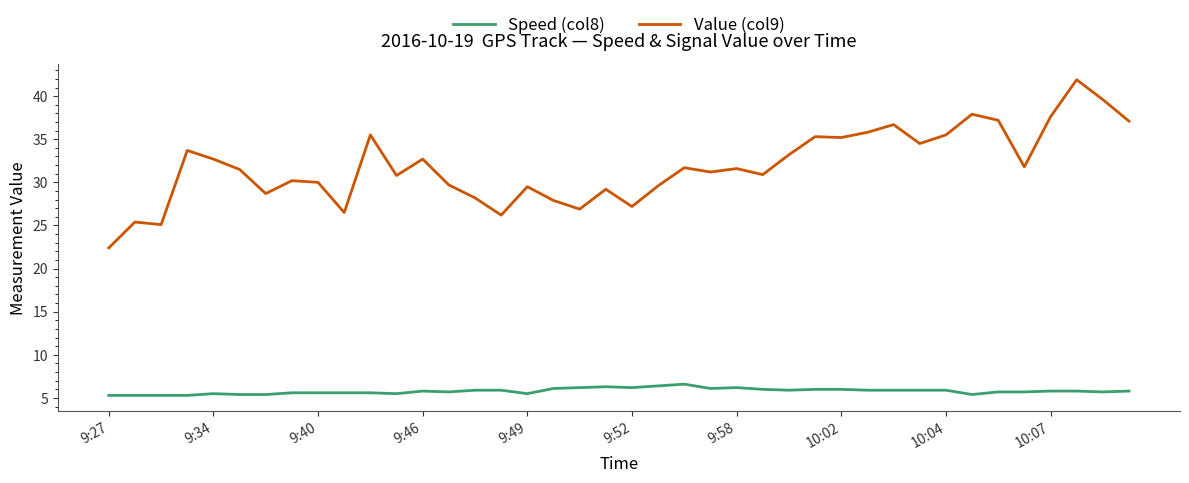

Which series has the largest range (max minus min)?

Value (col9)